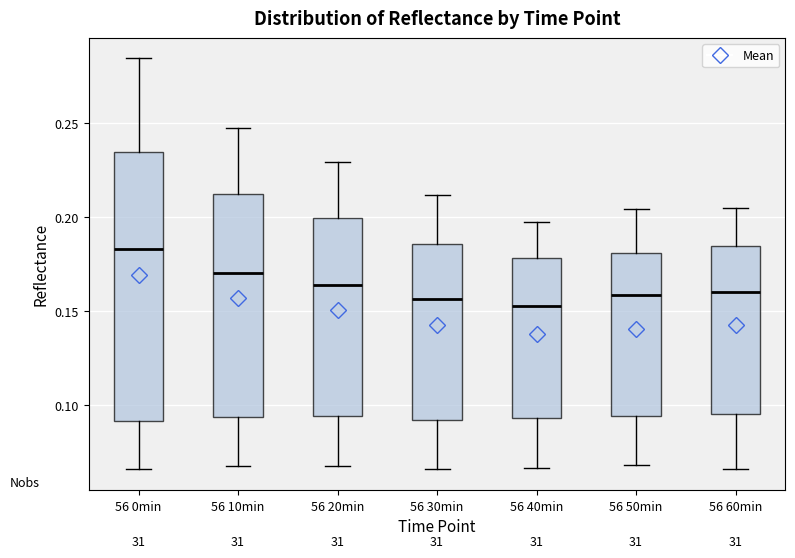

Where is the upper edge of the box for 56 0min on the y-axis? The values are not printed on the chart, so give them approximately, as read against the axis.

0.235